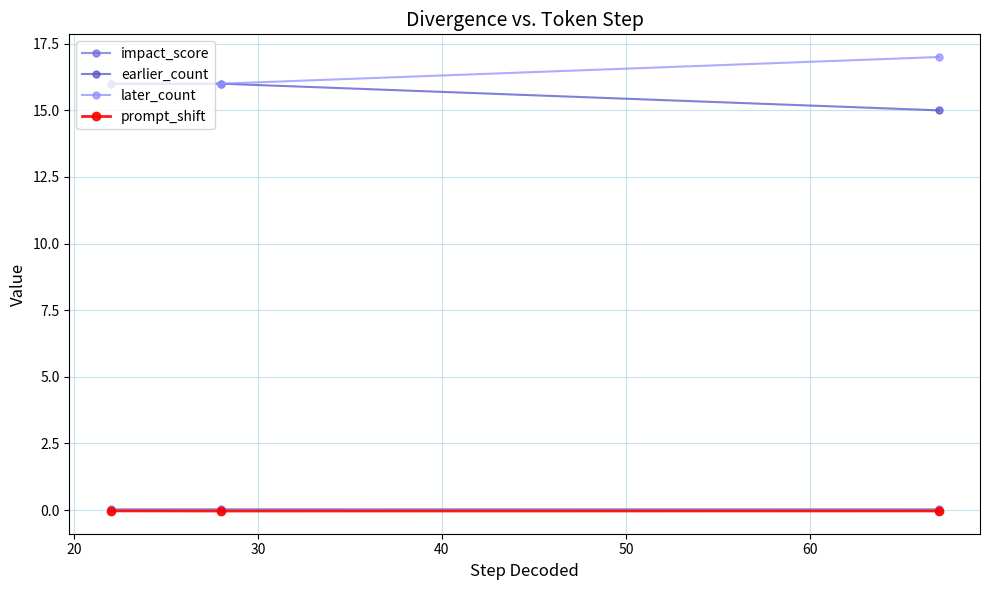

At how many categories does at least one series exceed 4?

3